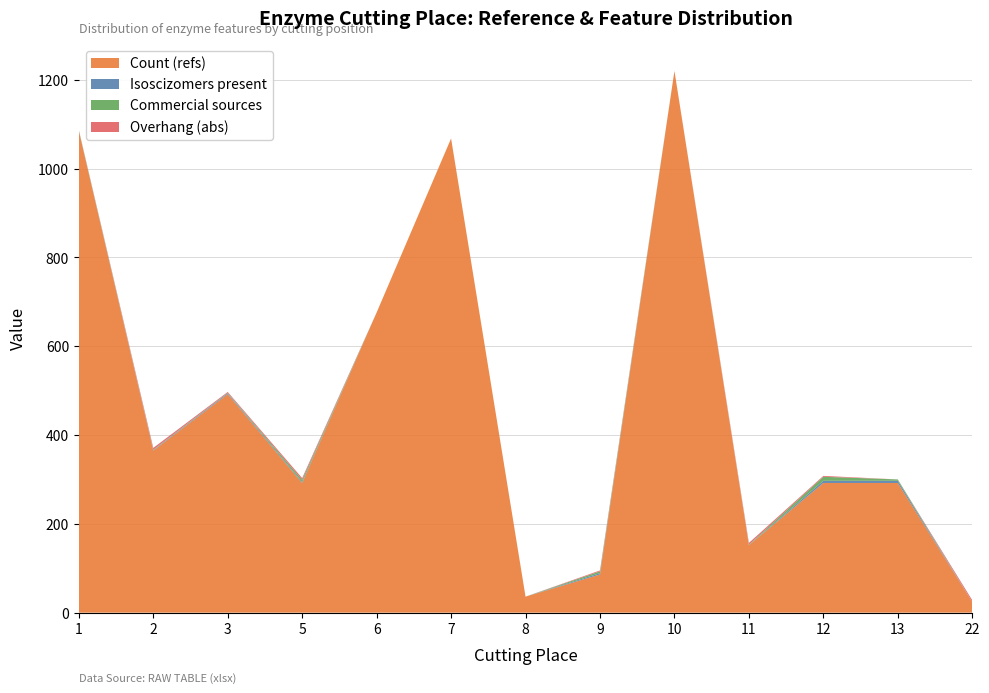

Reading left to right, what are all the values shown in this chart?

Count (refs): 1=1085	2=365	3=492	5=292	6=676	7=1068	8=36	9=86	10=1220	11=152	12=292	13=292	22=24
Isoscizomers present: 1=1	2=1	3=2	5=2	6=0	7=0	8=0	9=3	10=0	11=0	12=5	13=5	22=0
Commercial sources: 1=1	2=1	3=1	5=5	6=0	7=0	8=0	9=4	10=0	11=1	12=9	13=3	22=0
Overhang (abs): 1=0	2=4	3=2	5=4	6=0	7=0	8=0	9=2	10=0	11=4	12=2	13=0	22=4